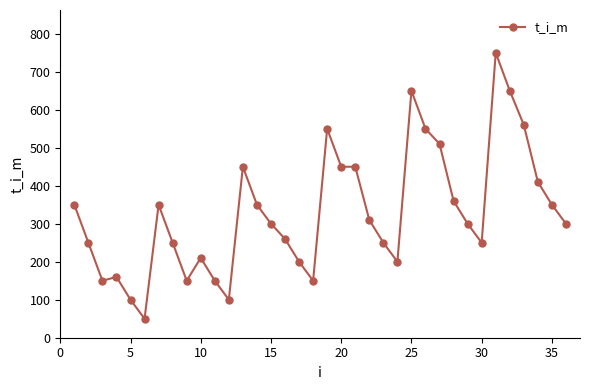

What is the average value?

329